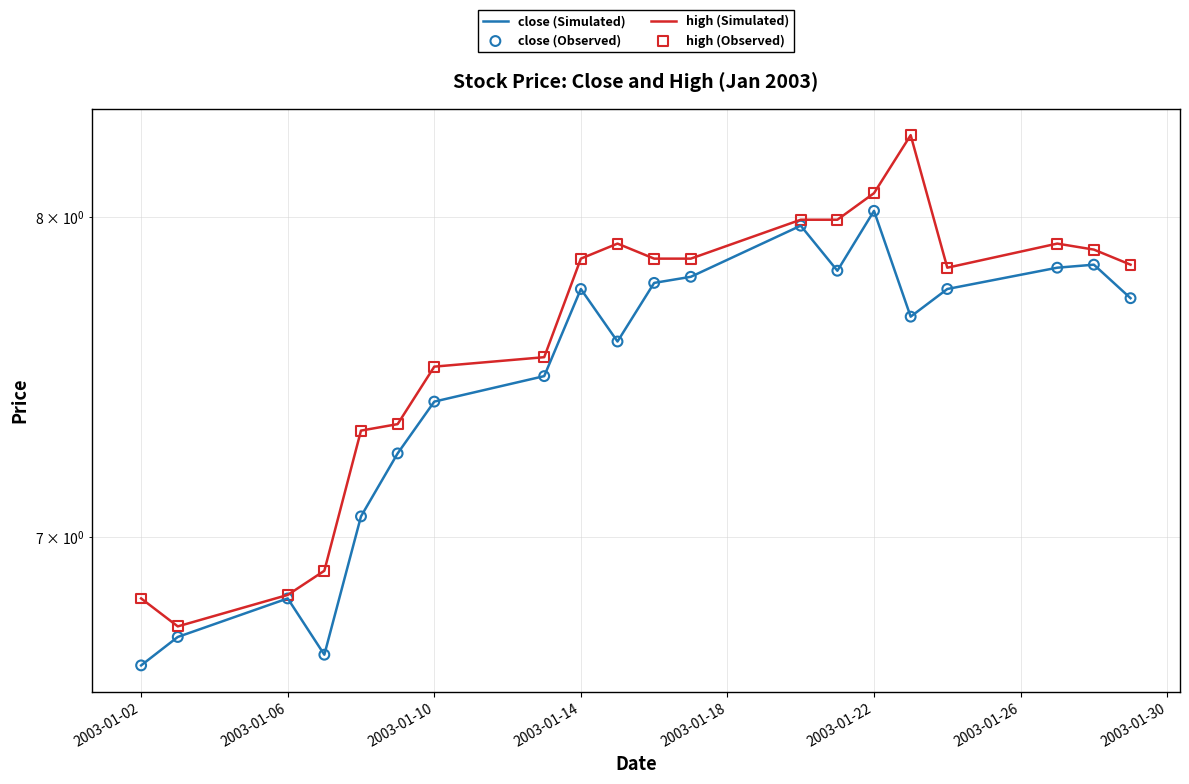

Which series has the widest spread of Y values?

high (Simulated)